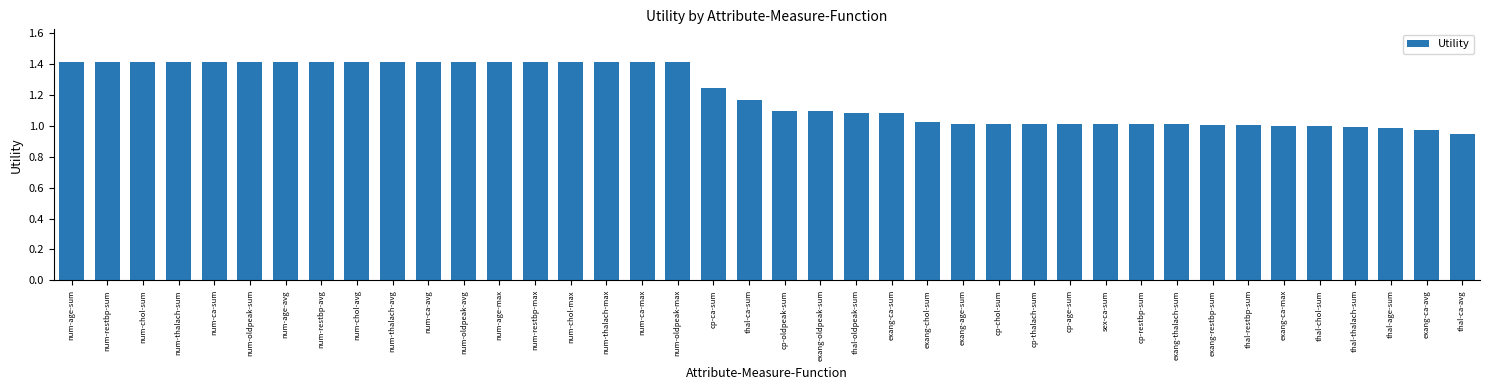

What is the greatest value displayed?

1.4